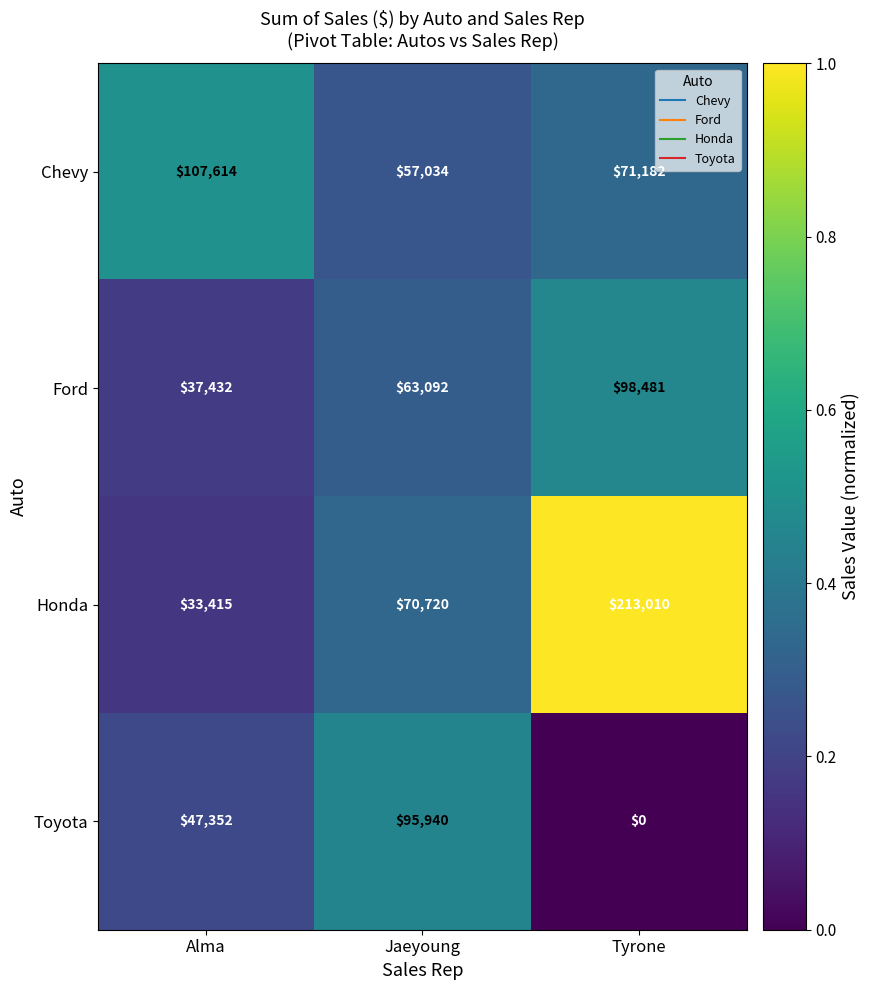

Reading left to right, transcribe all the data shown in this chart.

Chevy: Alma=107614	Jaeyoung=57034	Tyrone=71182
Ford: Alma=37432	Jaeyoung=63092	Tyrone=98481
Honda: Alma=33415	Jaeyoung=70720	Tyrone=213010
Toyota: Alma=47352	Jaeyoung=95940	Tyrone=0